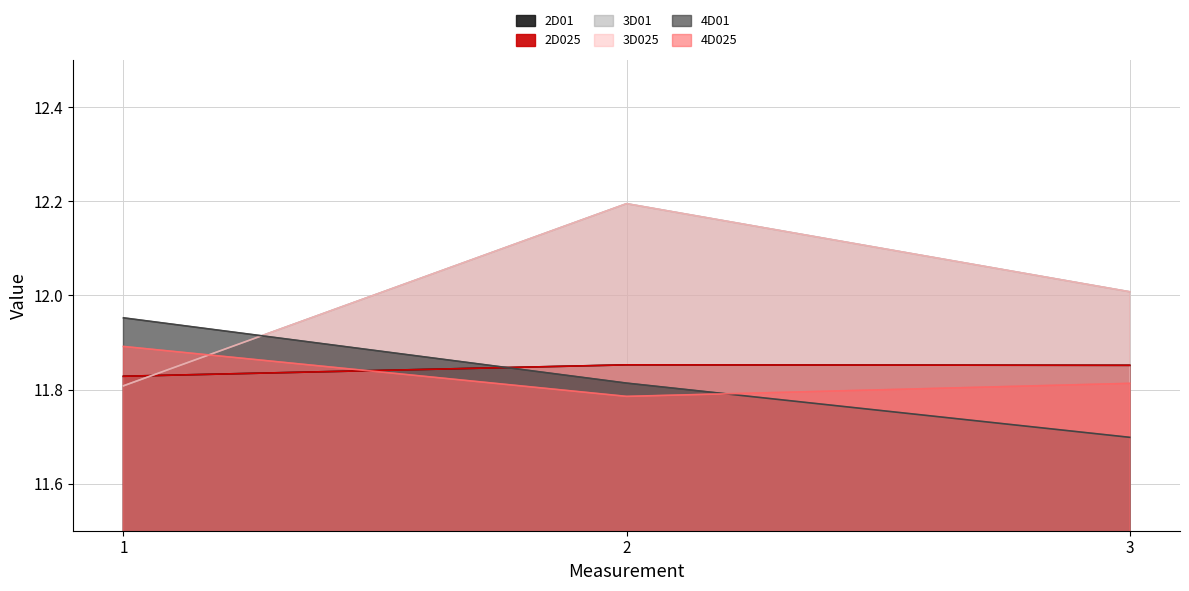

Reading left to right, extract all data points from this chart.

2D01: 11.8	11.9	11.9
2D025: 11.8	11.9	11.9
3D01: 11.8	12.2	12.0
3D025: 11.8	12.2	12.0
4D01: 12.0	11.8	11.7
4D025: 11.9	11.8	11.8